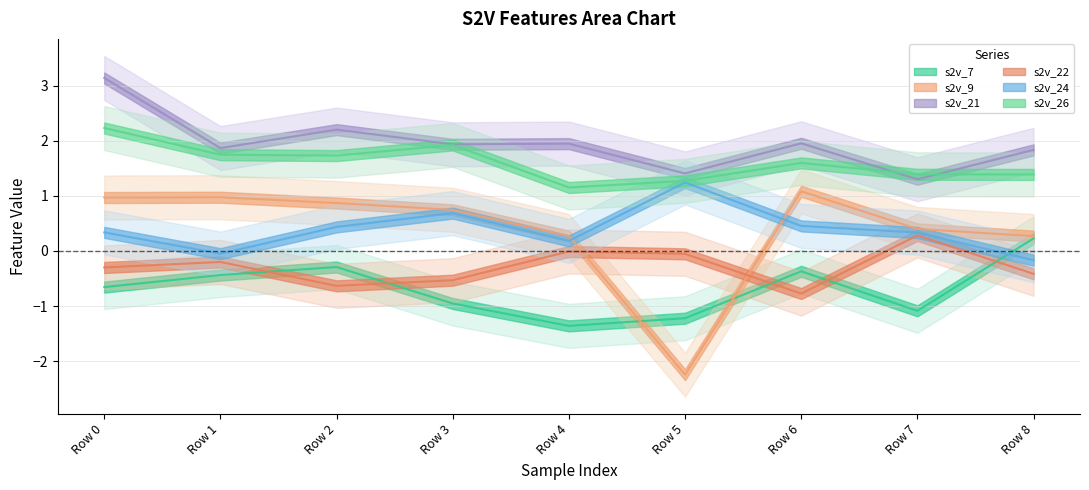

How many data points in s2v_22 are less than 0?

8